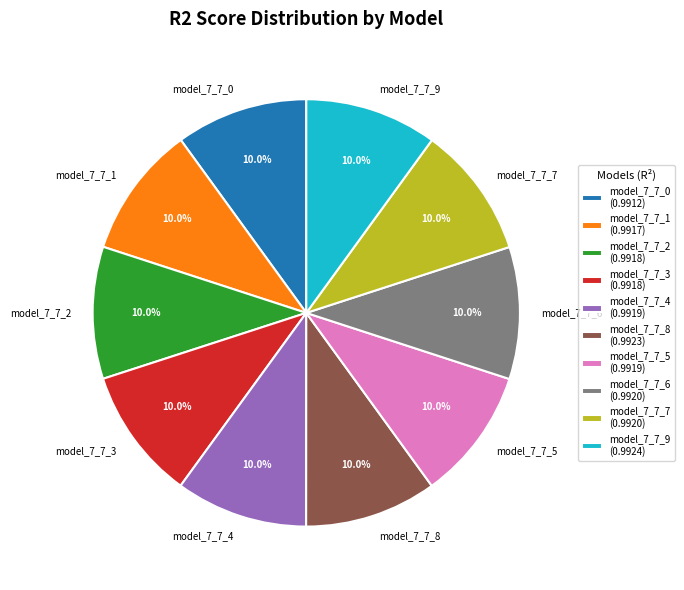

Count the number of slices in the pie.

10